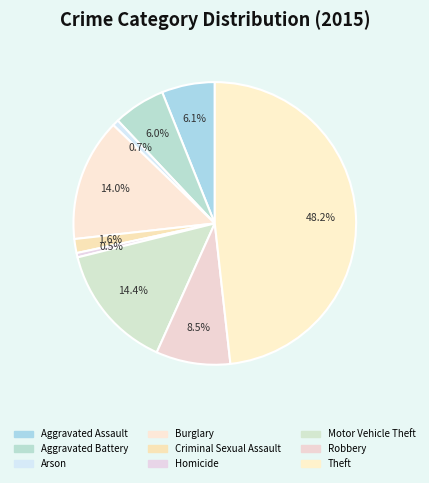

To the nearest percent, what is the difference between the largest and smallest slice percentages?

48%